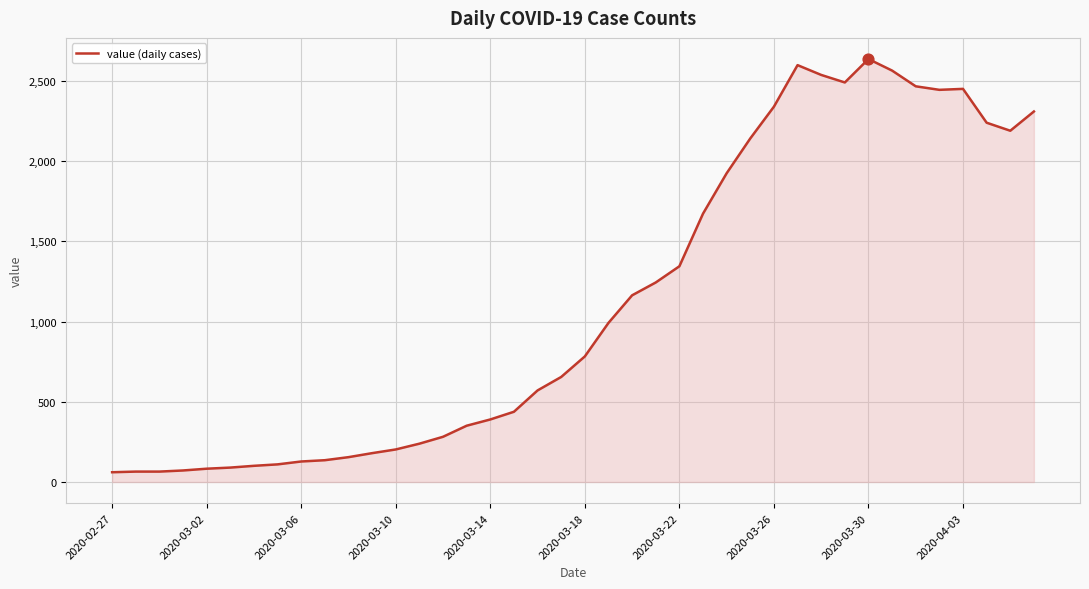

What is the difference between the maximum and minimum values?

2576